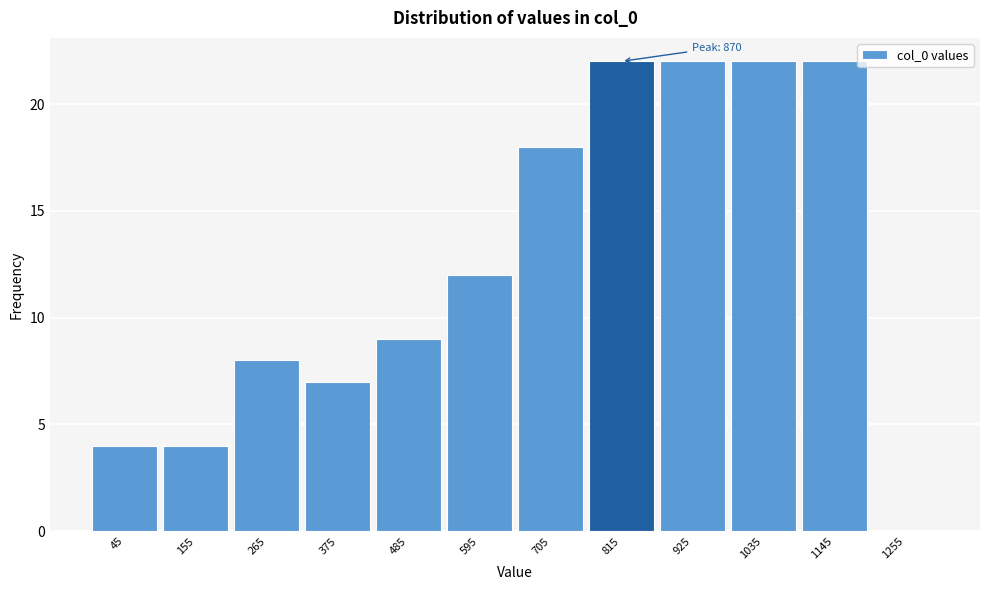

Reading left to right, extract all data points from this chart.

45=4	155=4	265=8	375=7	485=9	595=12	705=18	815=22	925=22	1035=22	1145=22	1255=0